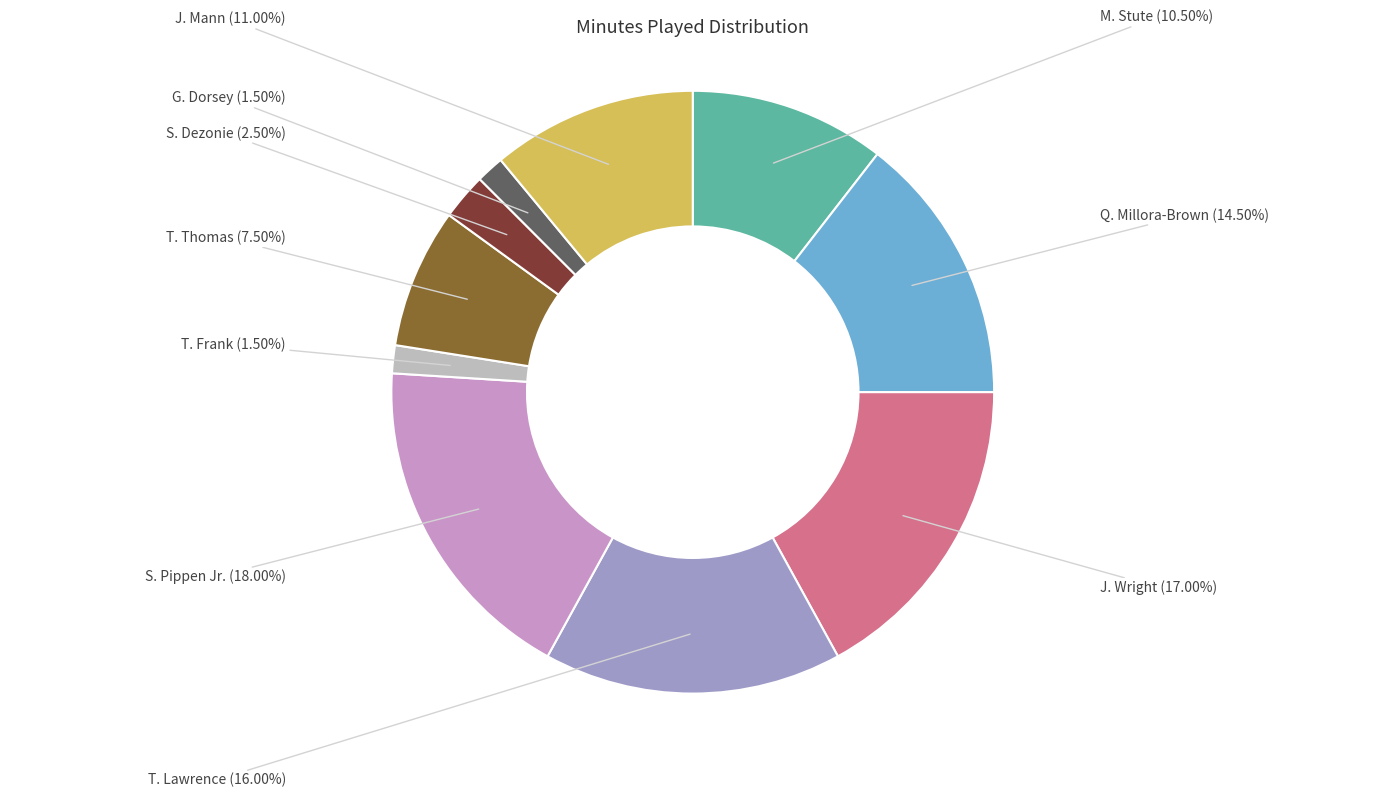

Is there any slice that represents more than half of the pie?

No